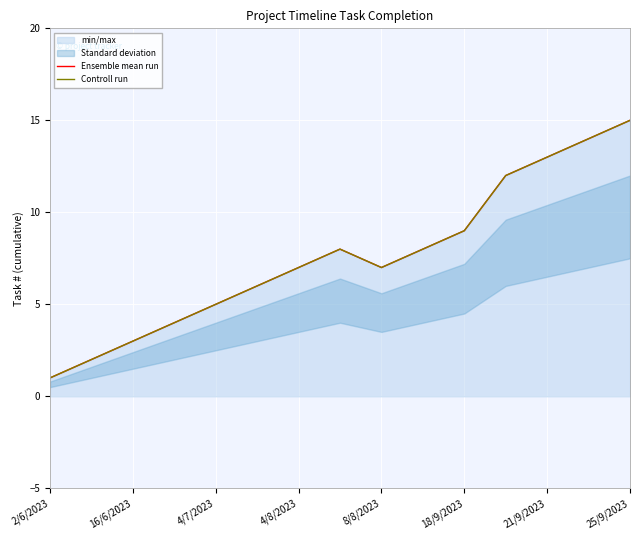

Between 16/6/2023 and 4/8/2023, which is larger?

4/8/2023